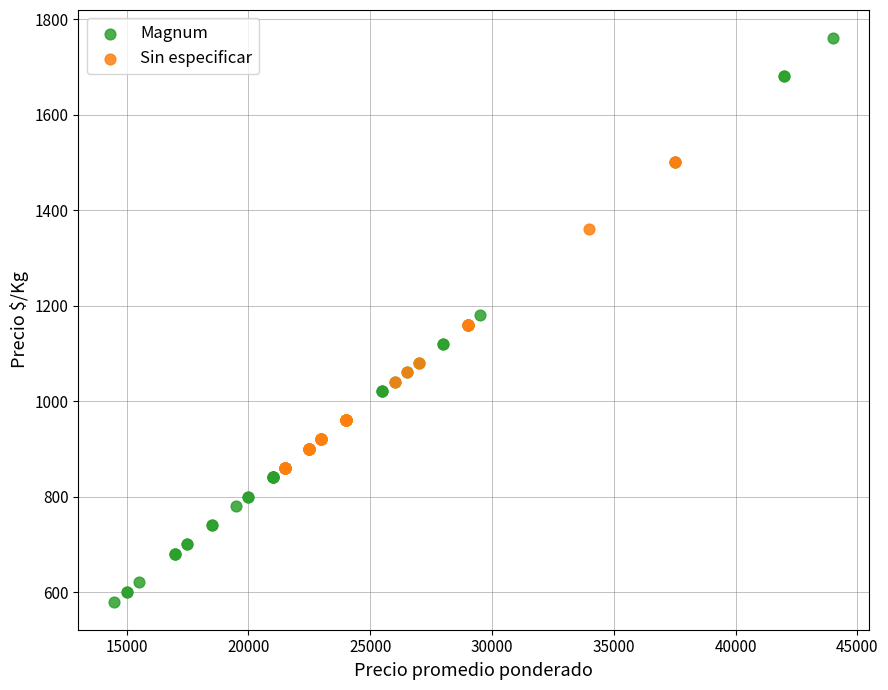

Which series has the widest spread of Y values?

Magnum